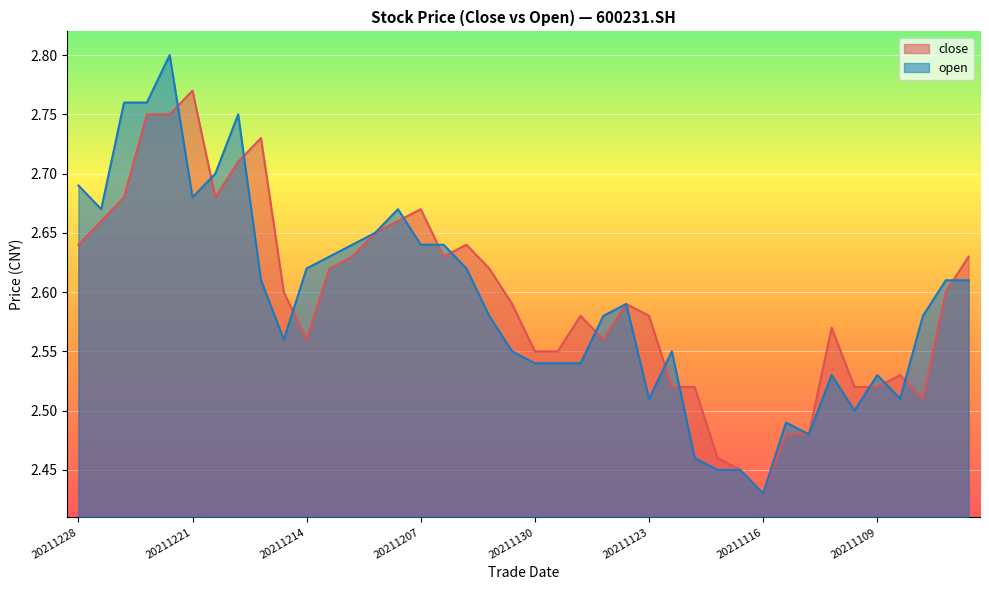

At which label does open reach its peak?

20211222